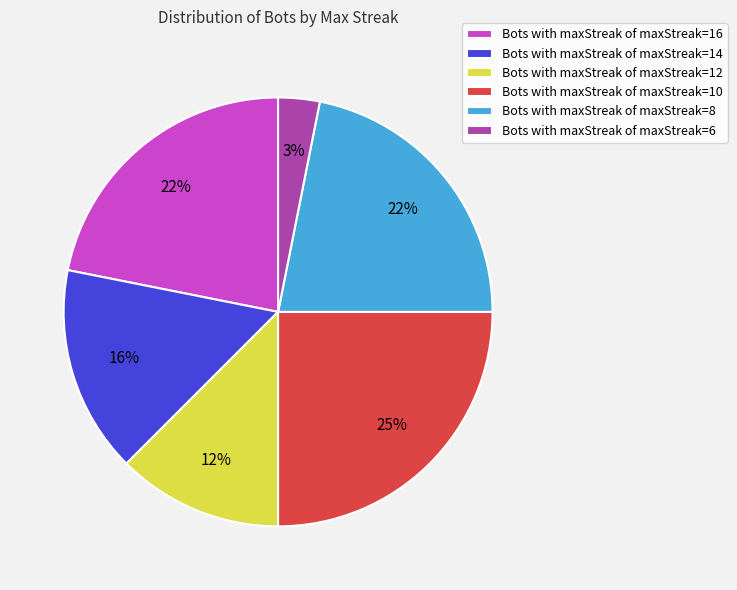

To the nearest percent, what is the average slice percentage?

17%